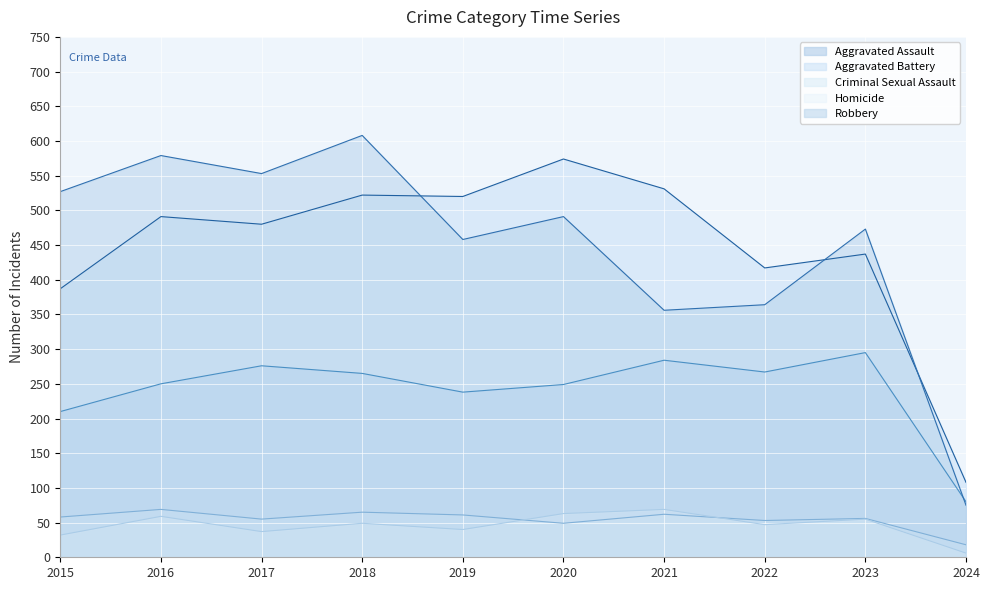

Count the number of data series in this chart.

5